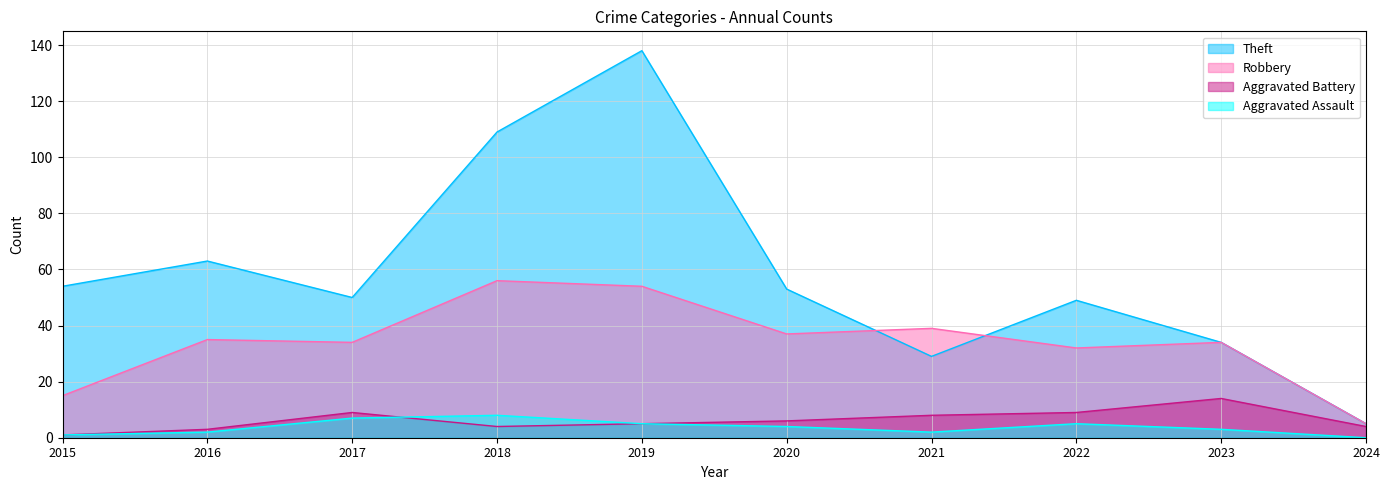

What is the value of the Theft point at the 9th from the left?

34